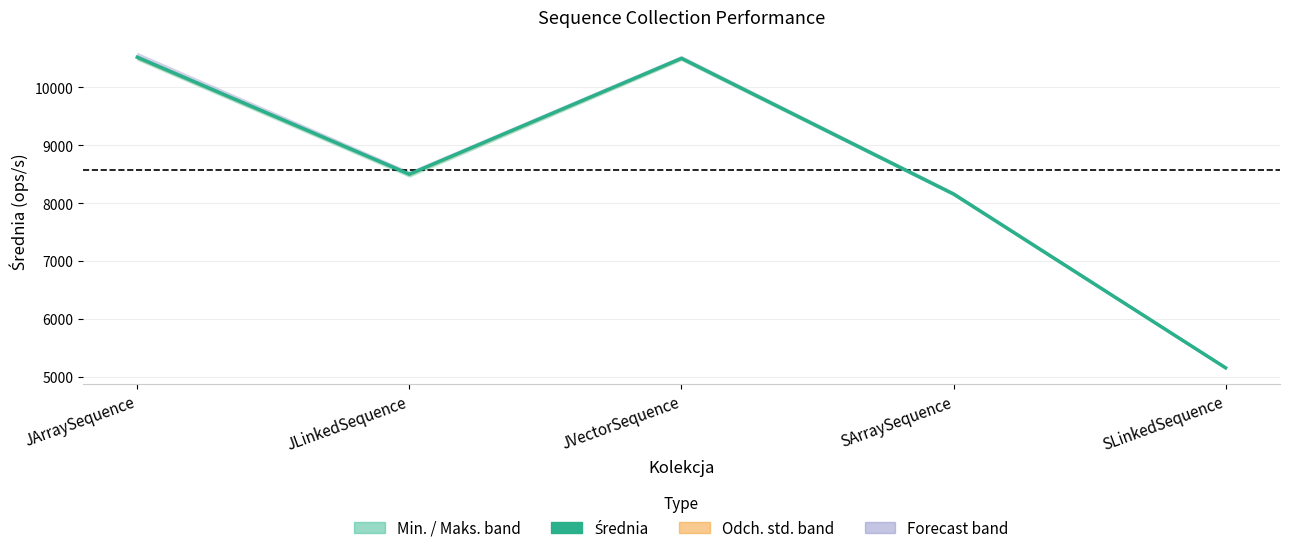

Which category has the lowest value across all series?

SLinkedSequence